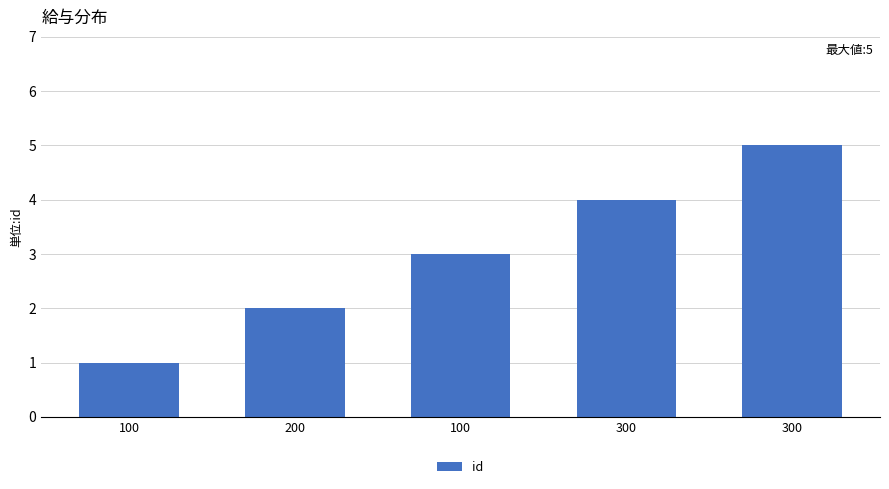

What is the label of the 1st bar from the left?

100